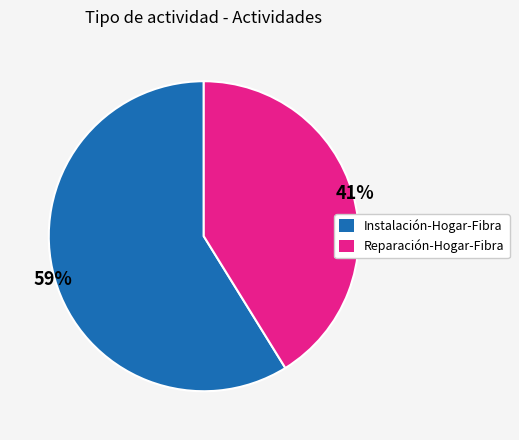

To the nearest percent, what is the difference between the largest and smallest slice percentages?

18%